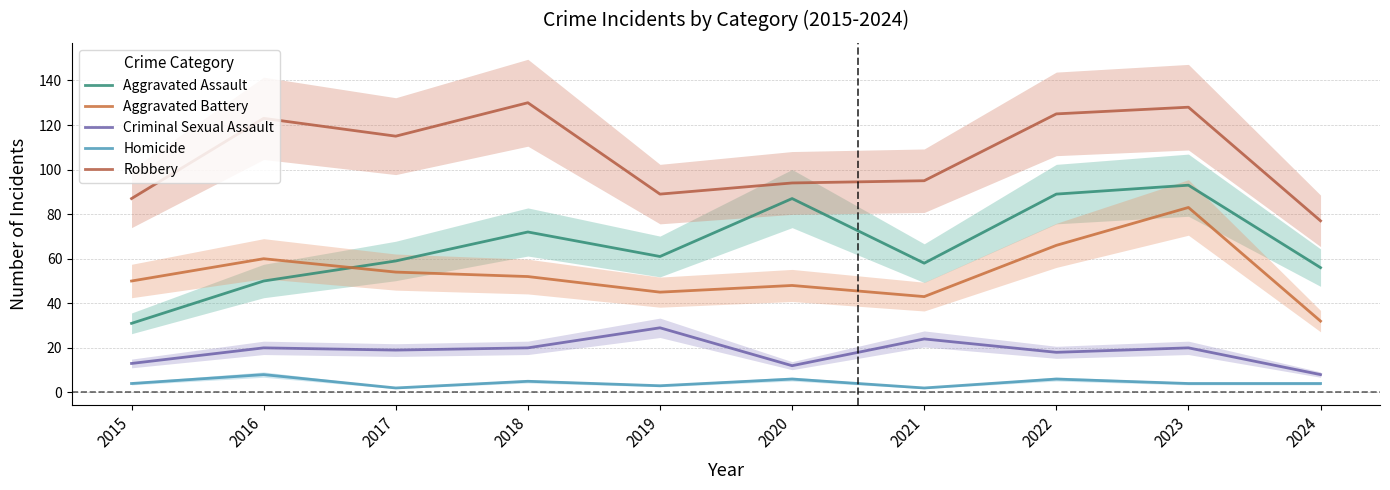

Where is Aggravated Assault nearest to the value 62?

2019